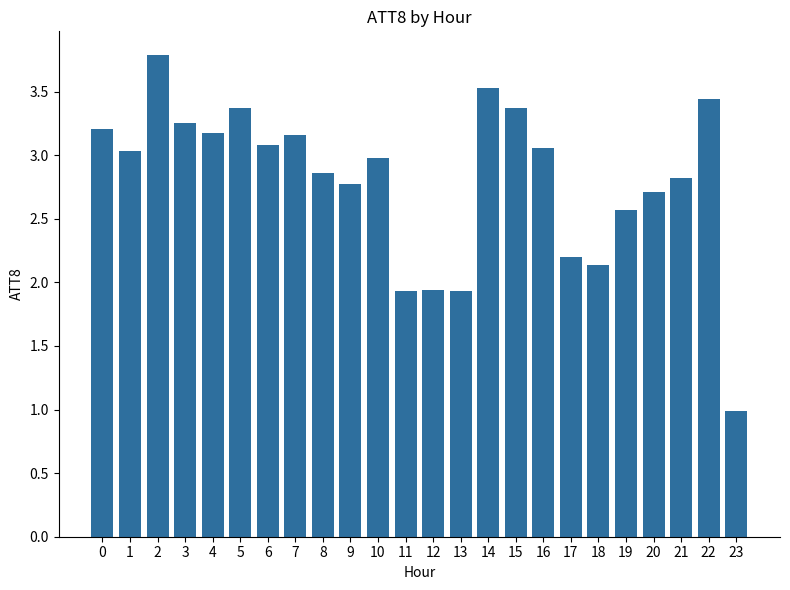

How many distinct data groups are displayed?

1